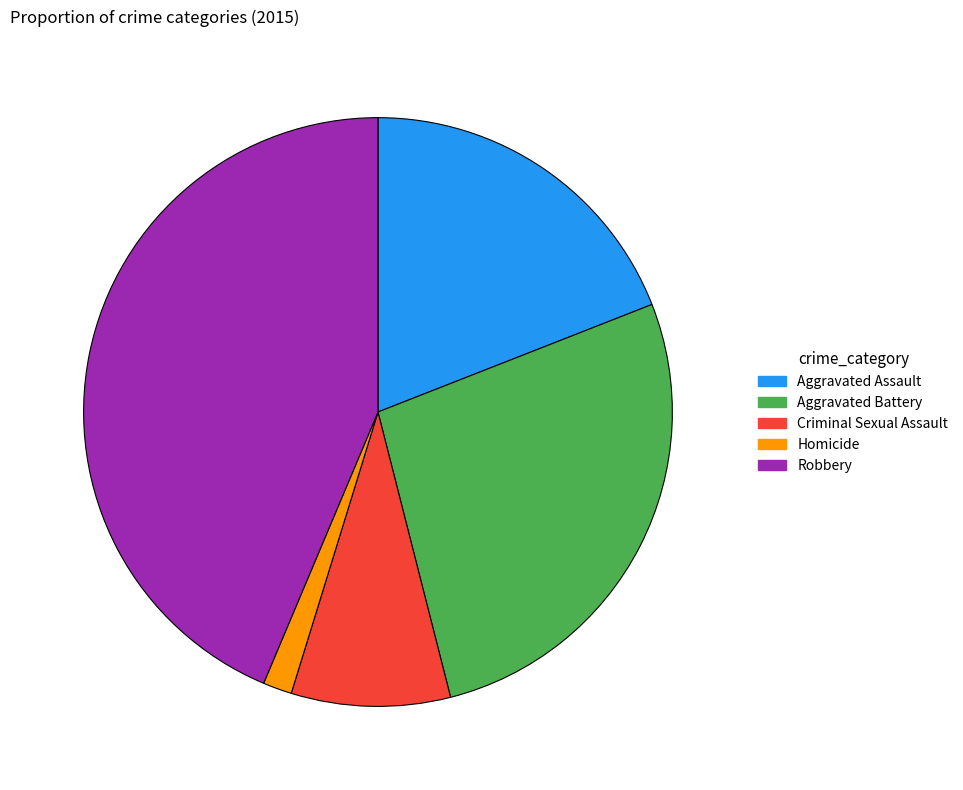

Which slice is the smallest?

Homicide